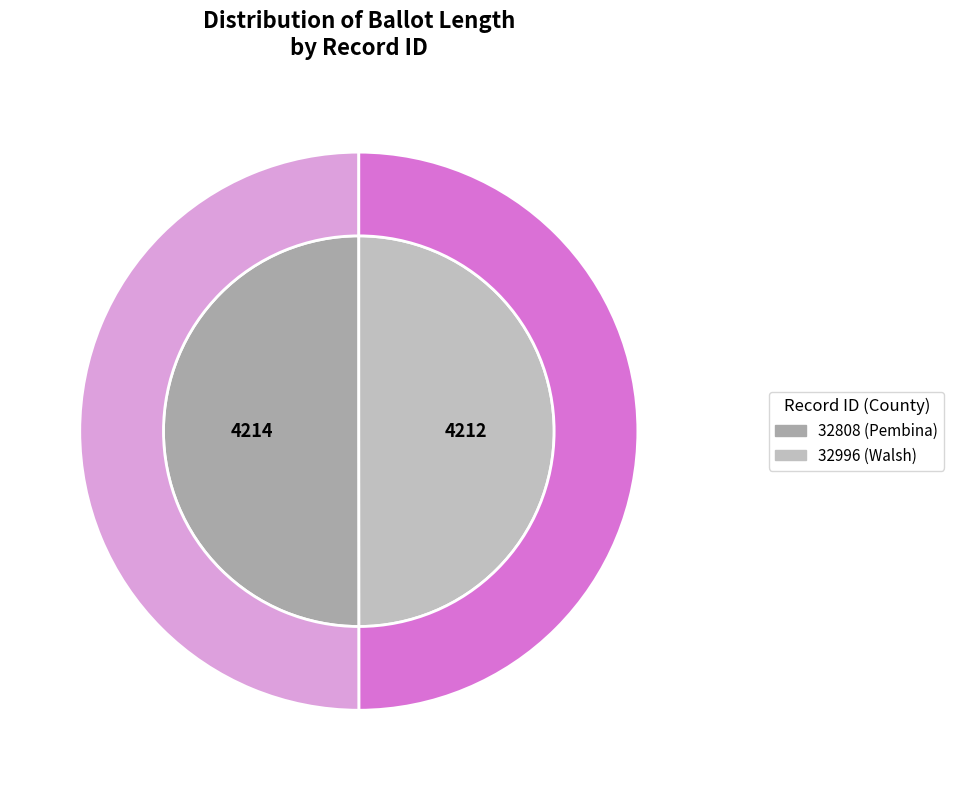

Is it true that 32996 (Walsh) is 61% of the pie?

False